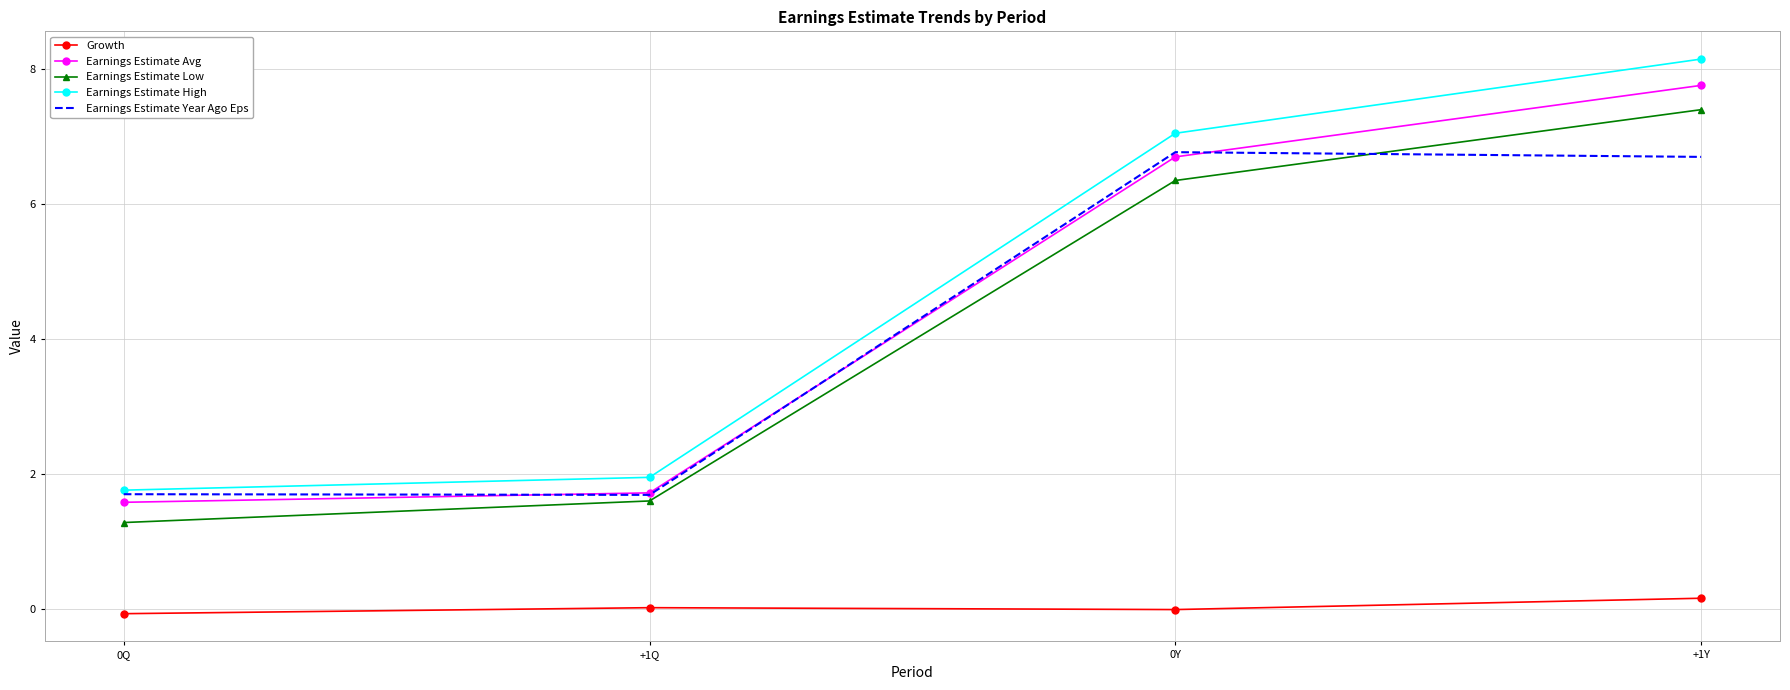

What is the total value across all series at +1Y?

30.2